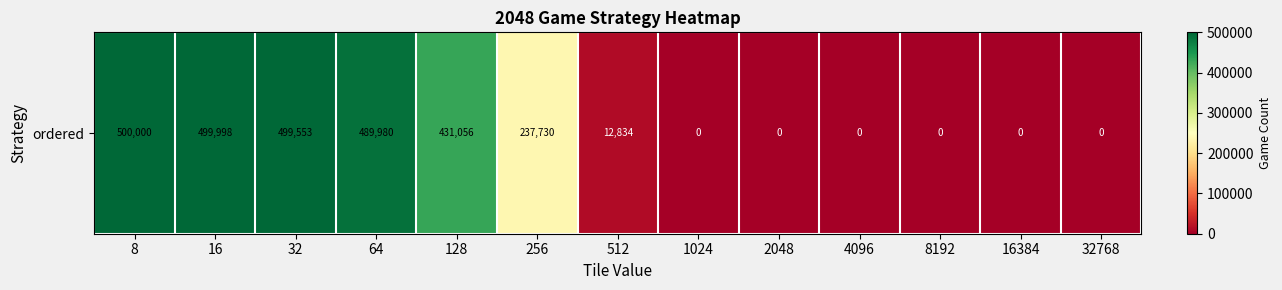

List the labels in order of value, largest first.

8, 16, 32, 64, 128, 256, 512, 1024, 2048, 4096, 8192, 16384, 32768